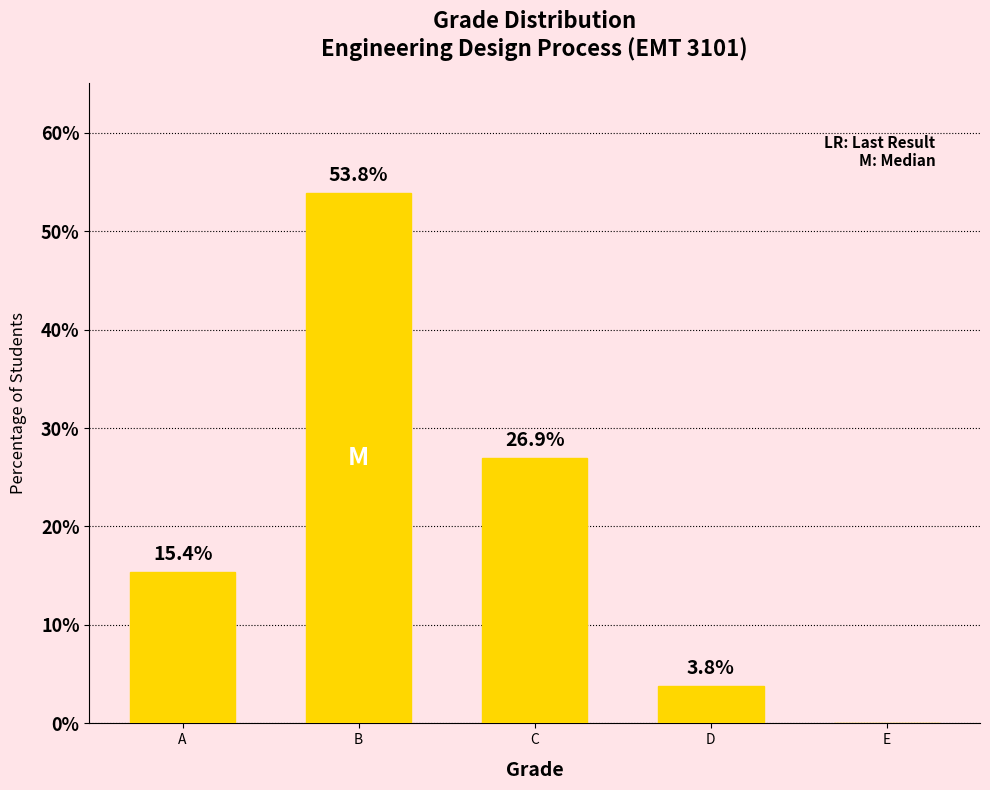

What is the maximum value shown in the chart?

53.8